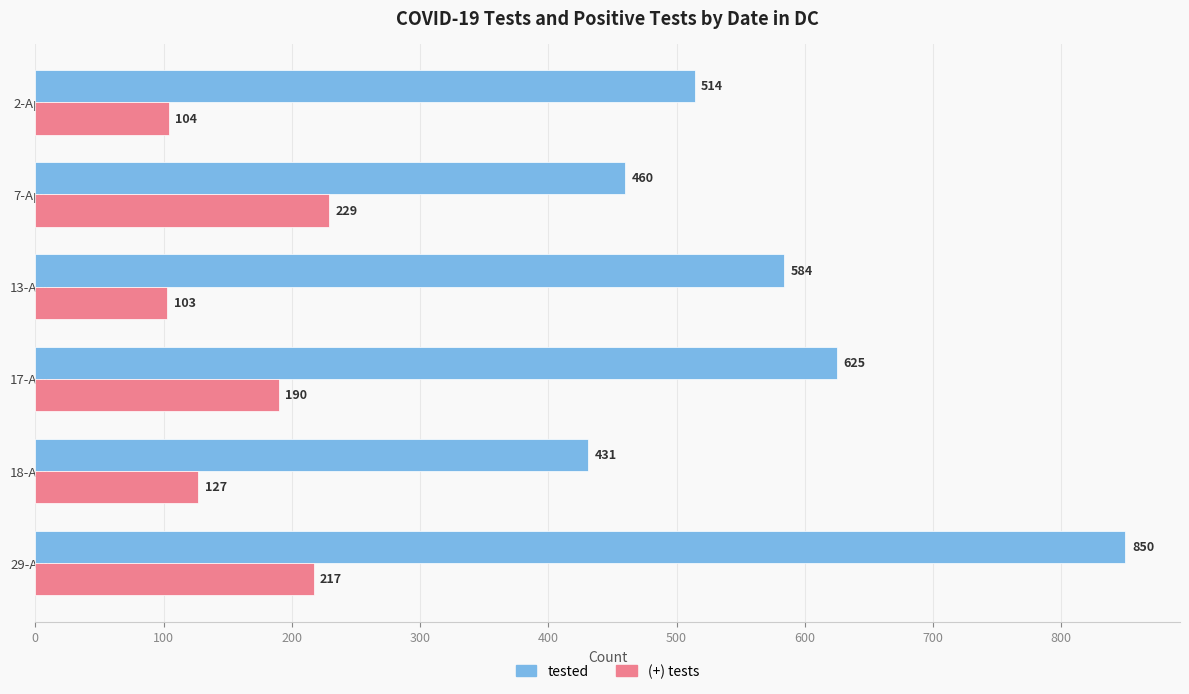

At which category is the sum across all series the highest?

29-Apr